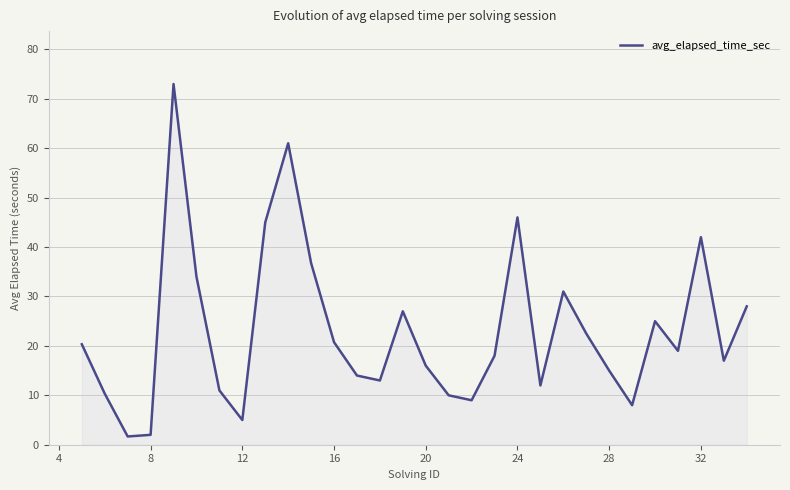

What is the difference between the maximum and minimum values?

71.3